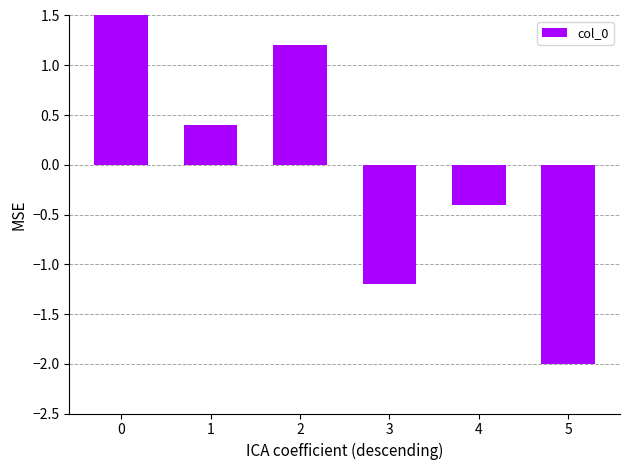

How many values are above zero?

3